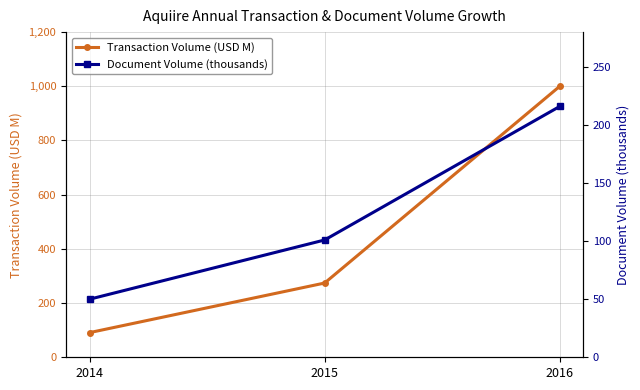

Reading right to left, what are all the values shown in this chart?

Transaction Volume (USD M): 1000	274	91
Document Volume (thousands): 216	101	50